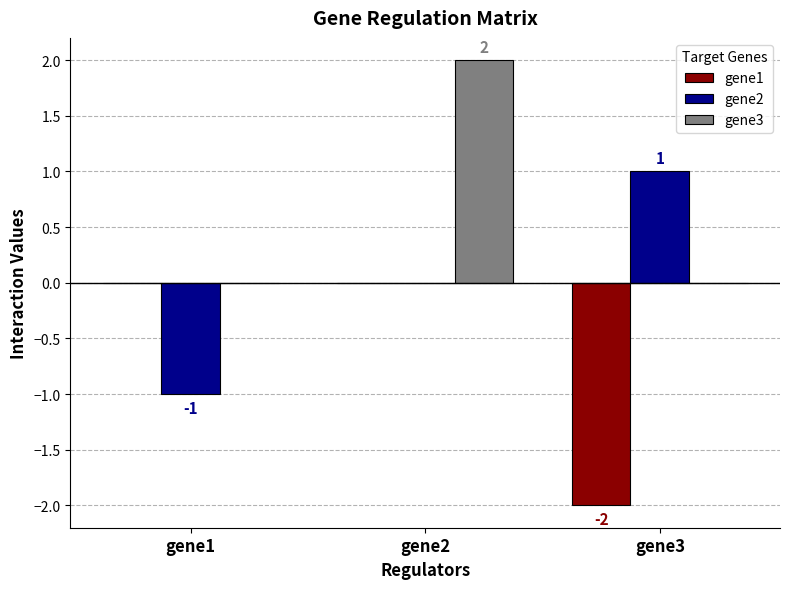

True or false: gene2 has a value of 0 at gene2.

True